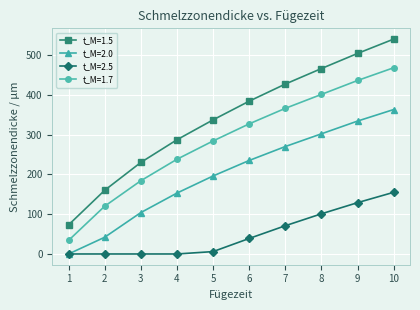

Is the value of t_M=2.5 at 10 greater than the value of t_M=1.5 at 2?

No